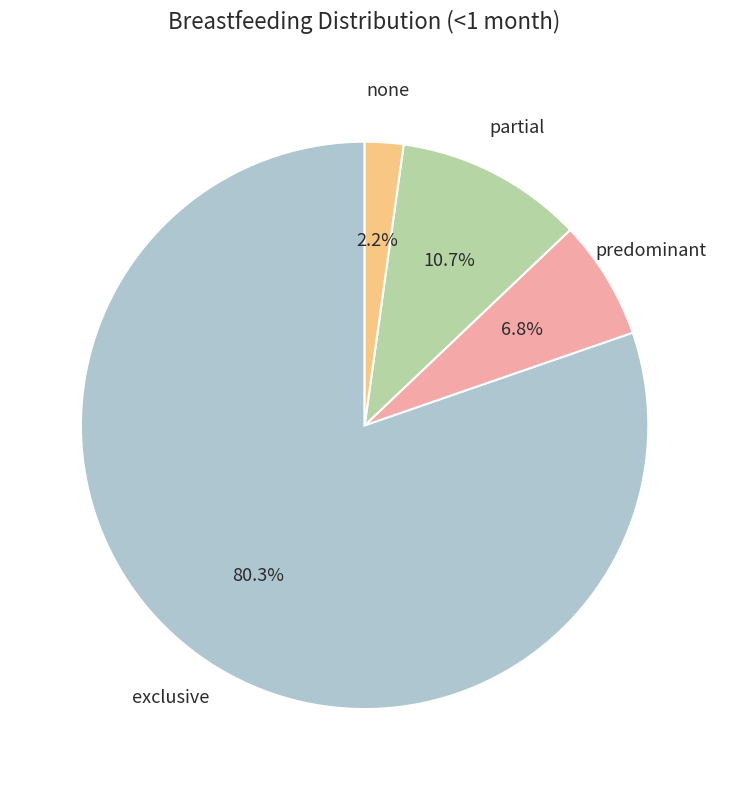

Does any single category account for the majority?

Yes